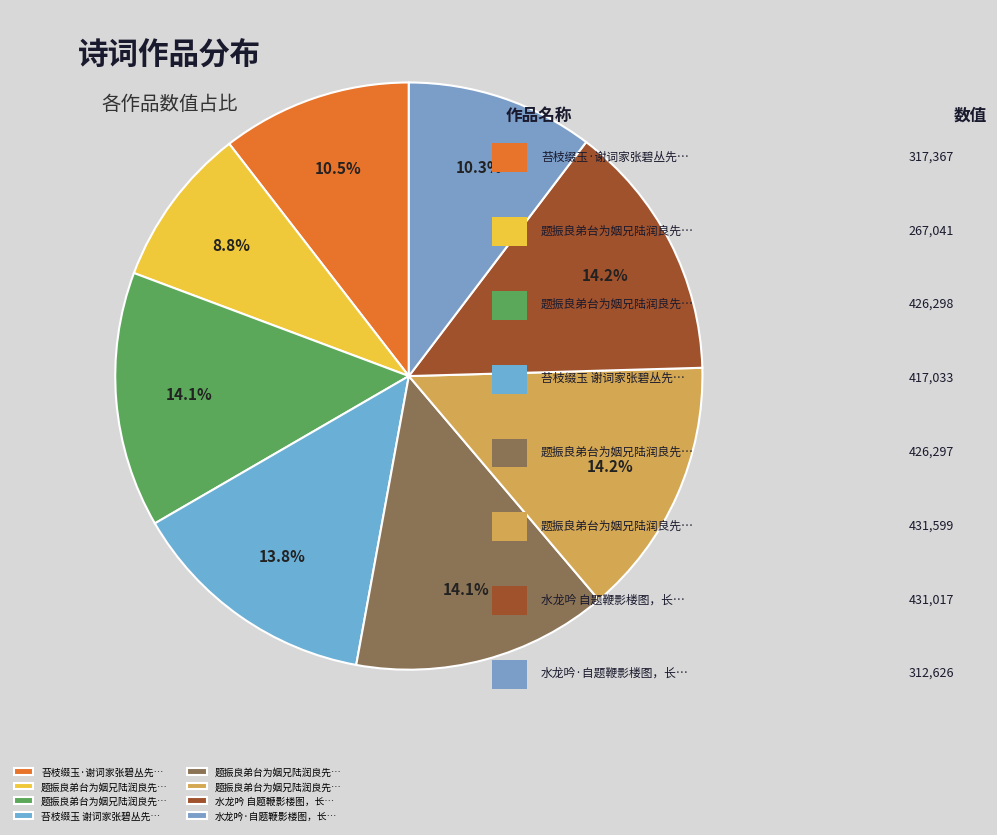

Is there any slice that represents more than half of the pie?

No